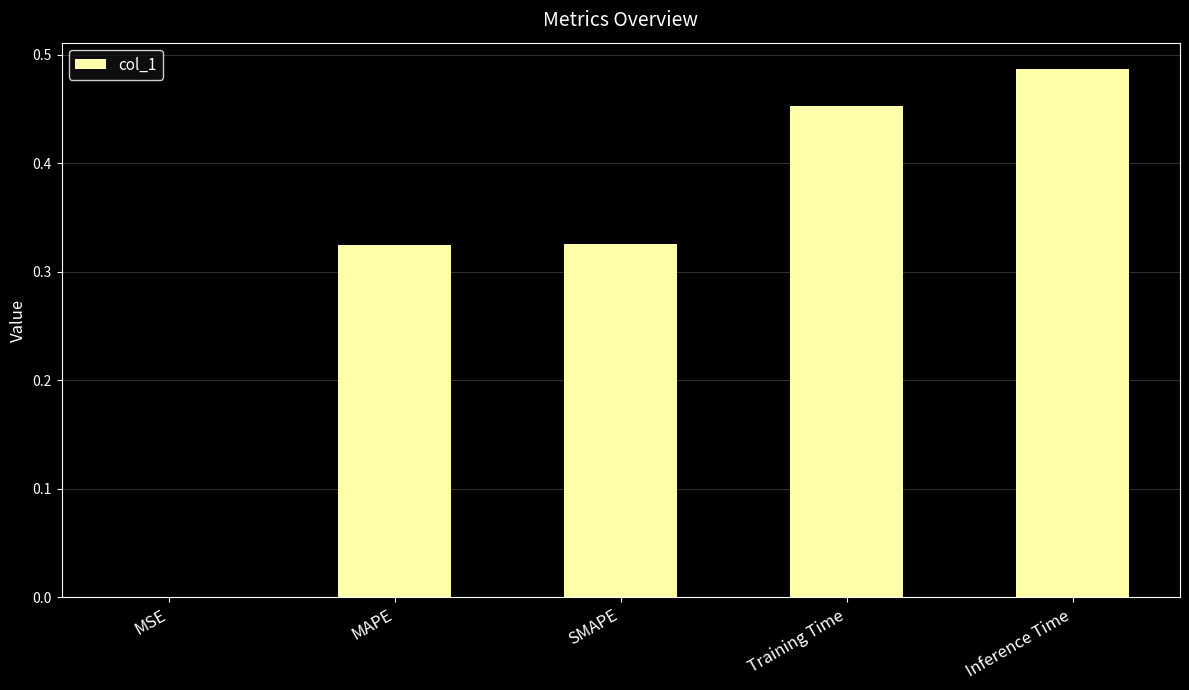

The value at Inference Time is 0.8. True or false?

False